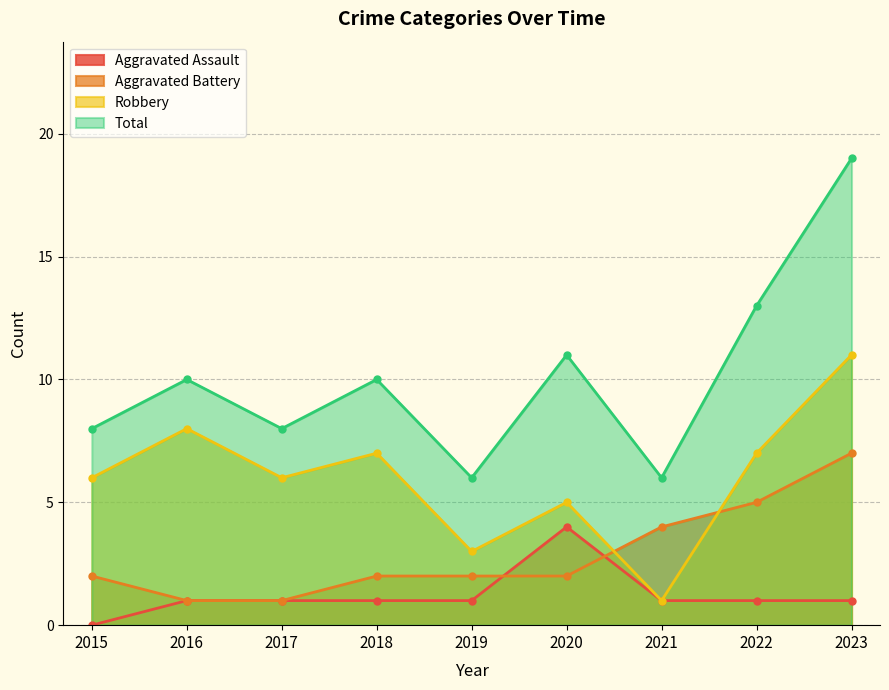

List the series in order of their peak value, lowest first.

Aggravated Assault, Aggravated Battery, Robbery, Total